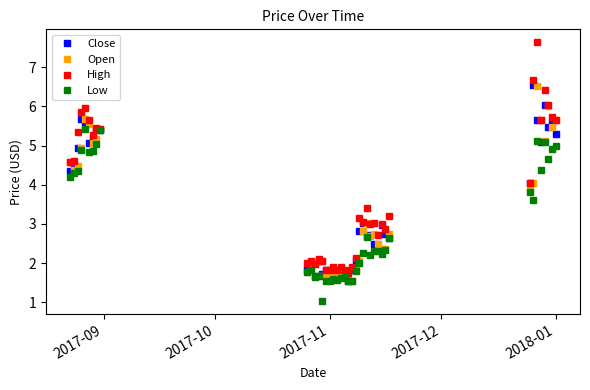

True or false: High has more than 2 points higher than both neighbors.

True